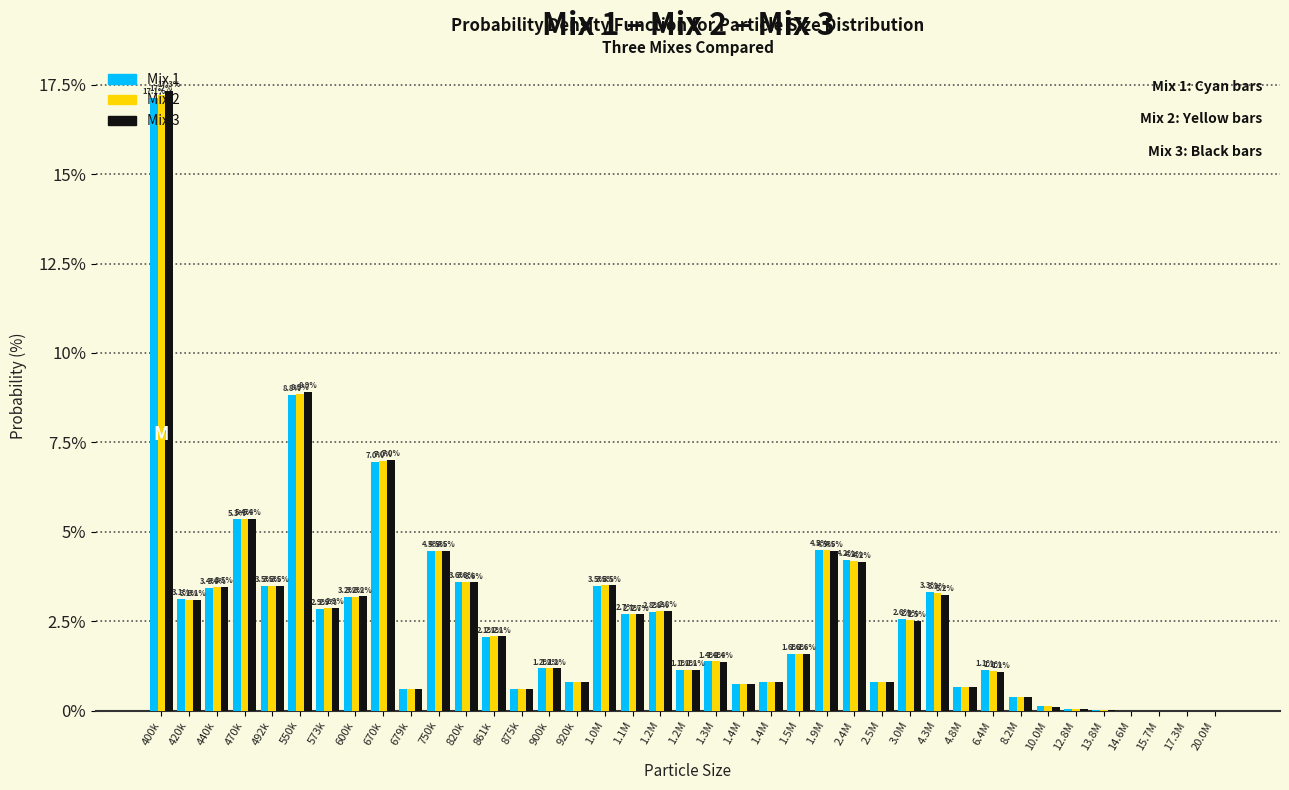

What are all the series names shown in the legend?

Mix 1, Mix 2, Mix 3